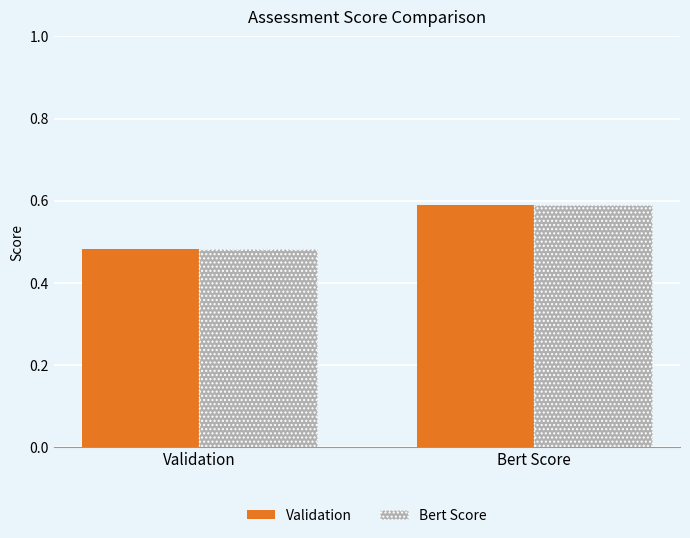

What is the label of the 1st bar from the right?

Bert Score